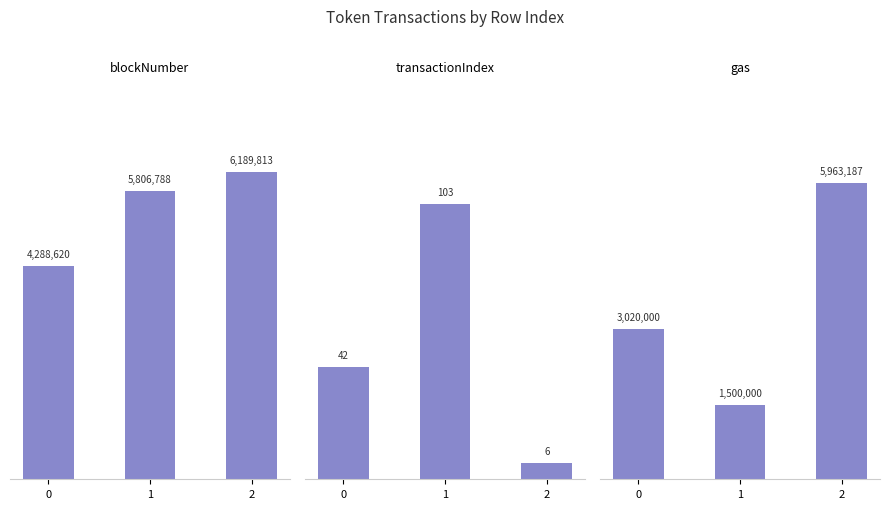

Is the value of transactionIndex at 2 greater than the value of gas at 0?

No